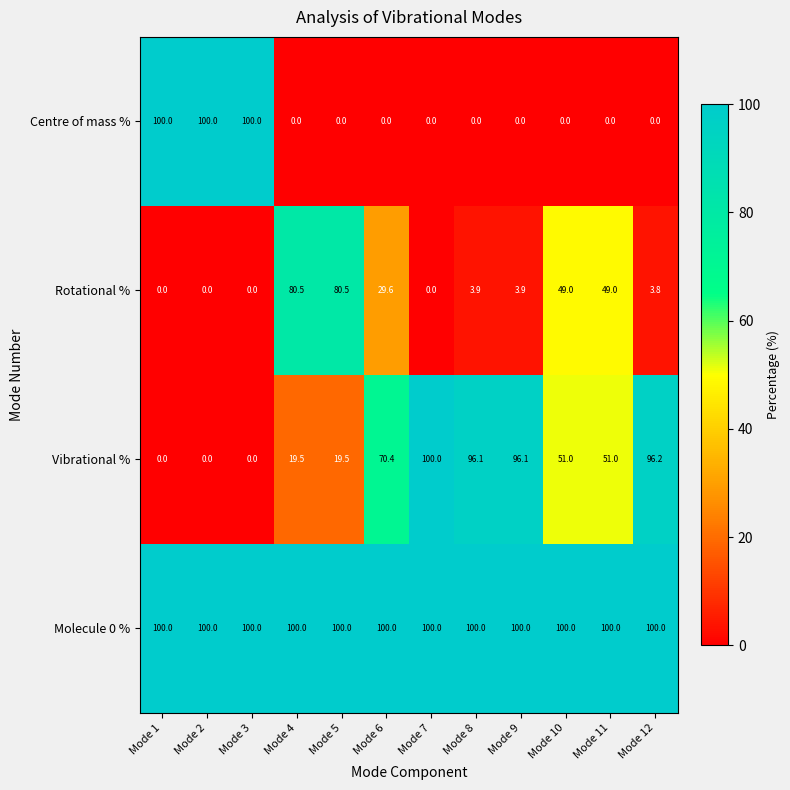

How many series are shown in this chart?

4